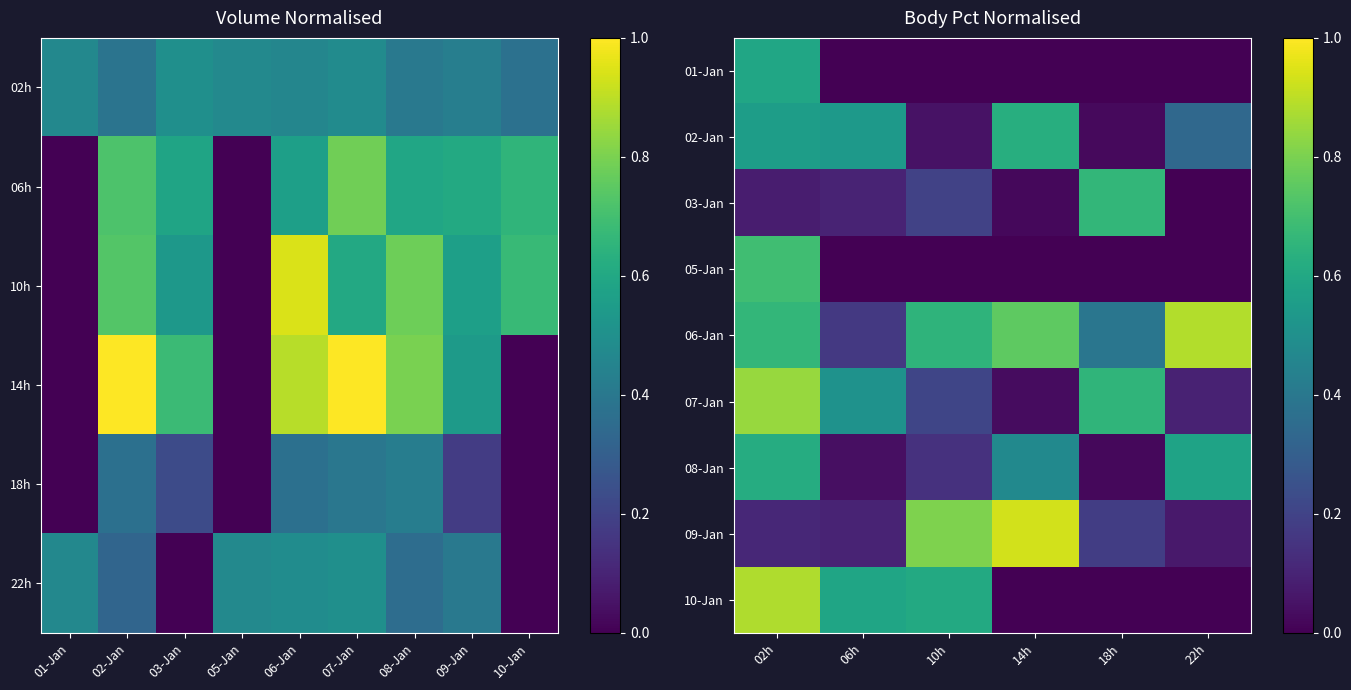

What is the difference between the second highest and minimum values in the 09-Jan series?

0.7